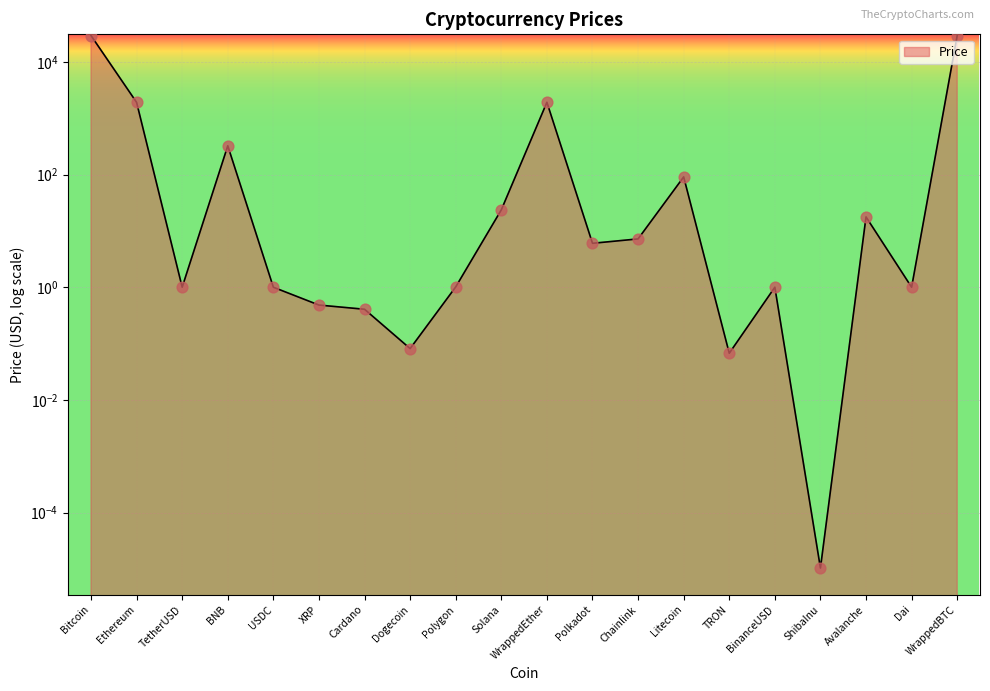

Which has a higher value, TRON or Chainlink?

Chainlink